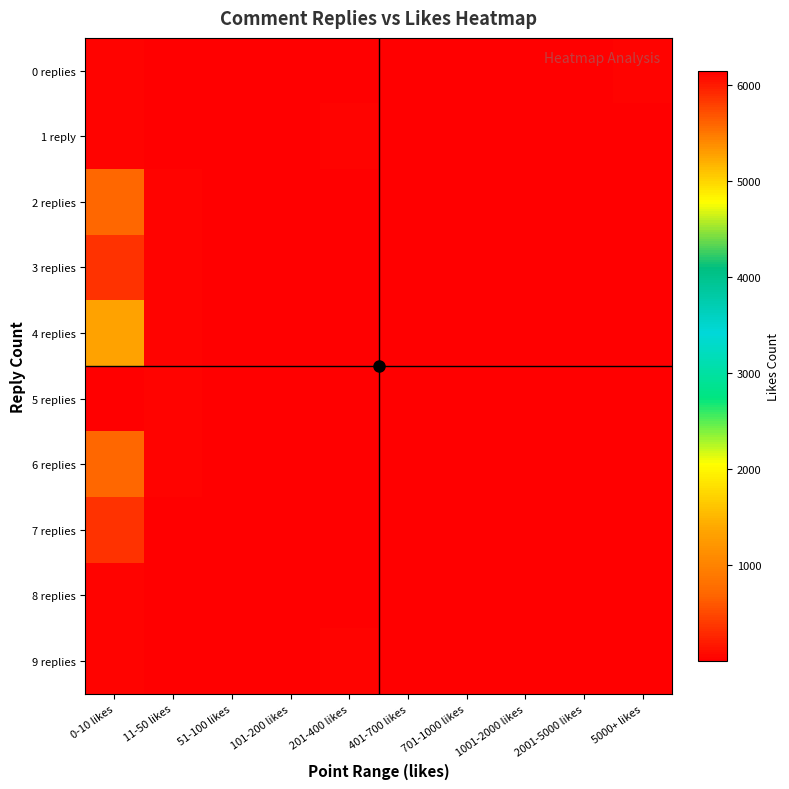

How many categories are shown in the chart?

10